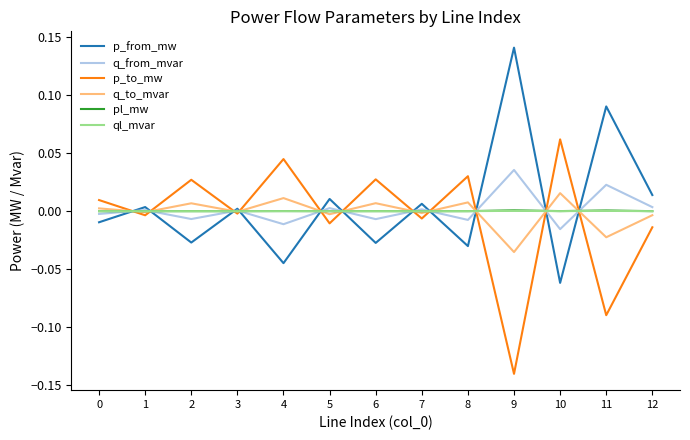

How many values in the p_from_mw series are below 0?

6